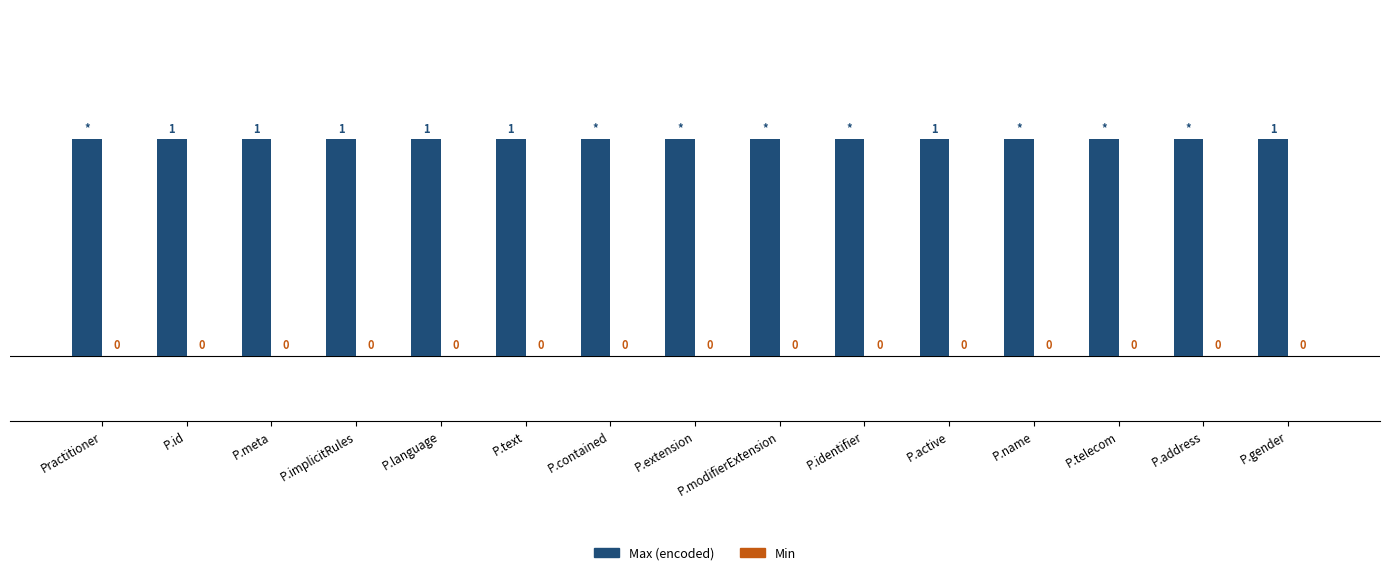

Reading left to right, transcribe all the data shown in this chart.

Max (encoded): Practitioner=1	P.id=1	P.meta=1	P.implicitRules=1	P.language=1	P.text=1	P.contained=1	P.extension=1	P.modifierExtension=1	P.identifier=1	P.active=1	P.name=1	P.telecom=1	P.address=1	P.gender=1
Min: Practitioner=0	P.id=0	P.meta=0	P.implicitRules=0	P.language=0	P.text=0	P.contained=0	P.extension=0	P.modifierExtension=0	P.identifier=0	P.active=0	P.name=0	P.telecom=0	P.address=0	P.gender=0